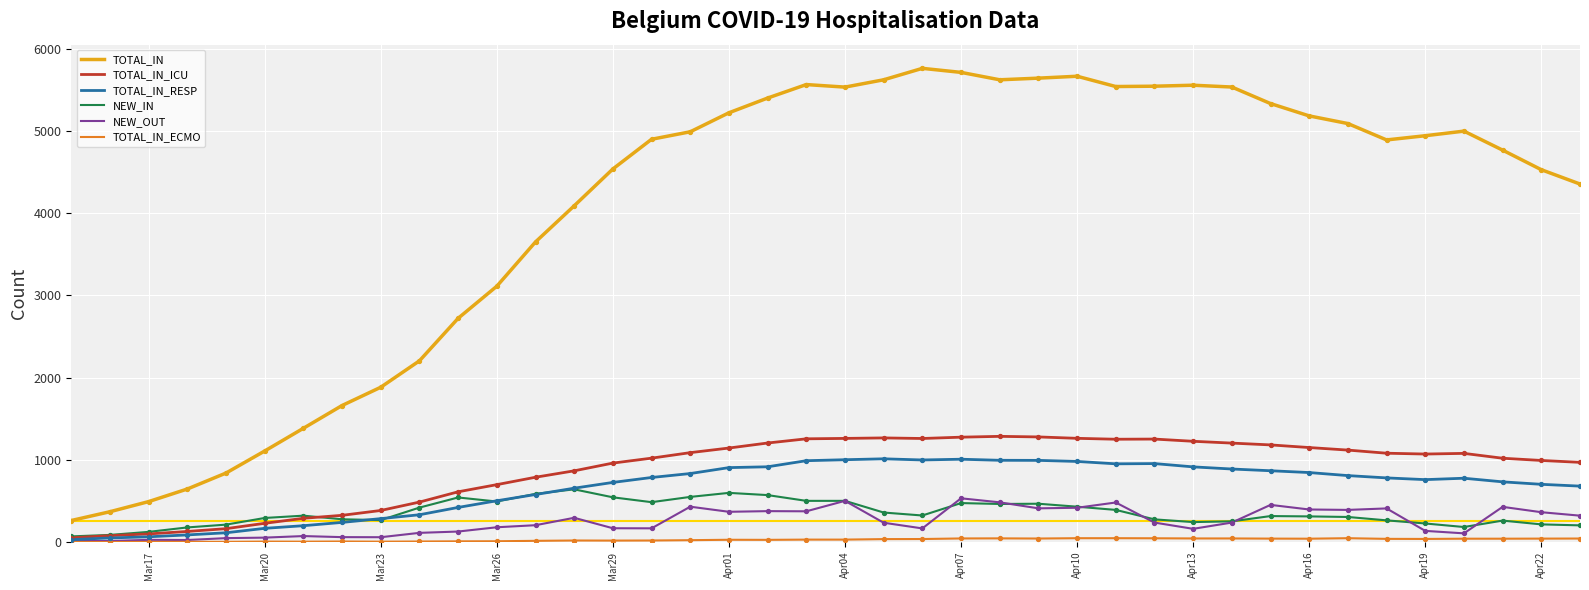

Which series has the largest range (max minus min)?

TOTAL_IN